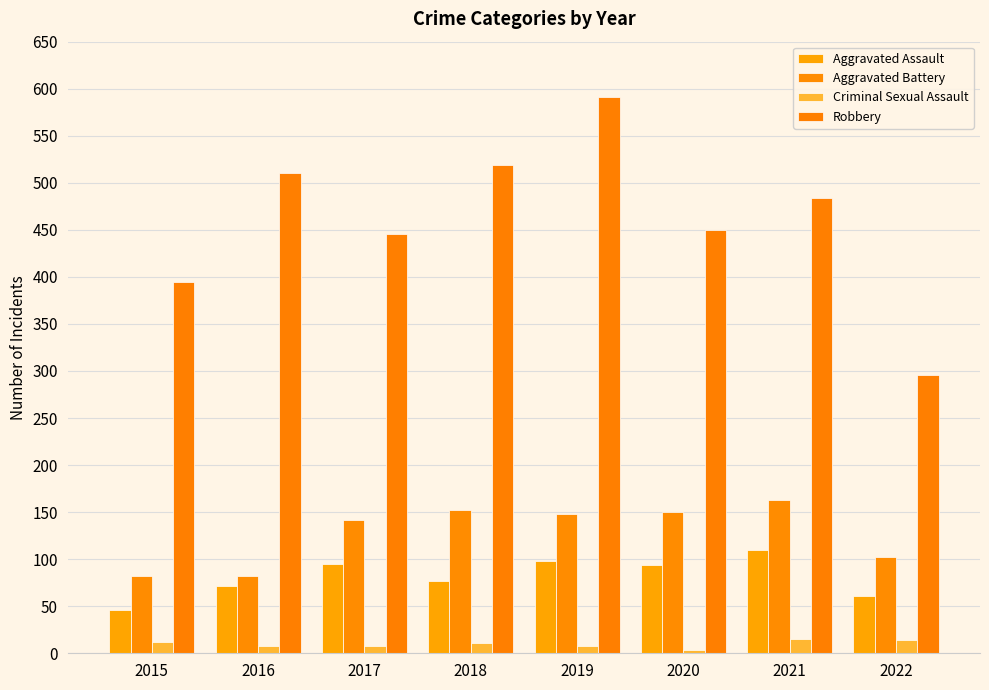

What is the value of the Robbery bar at the 6th from the left?

450